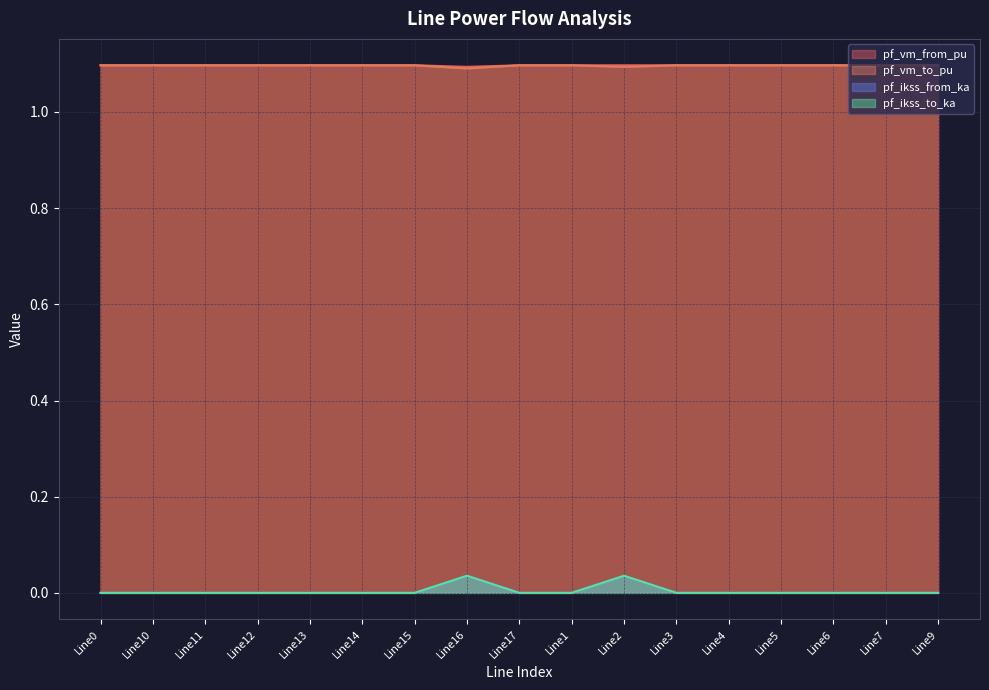

True or false: pf_vm_to_pu and pf_ikss_to_ka cross at least once.

False